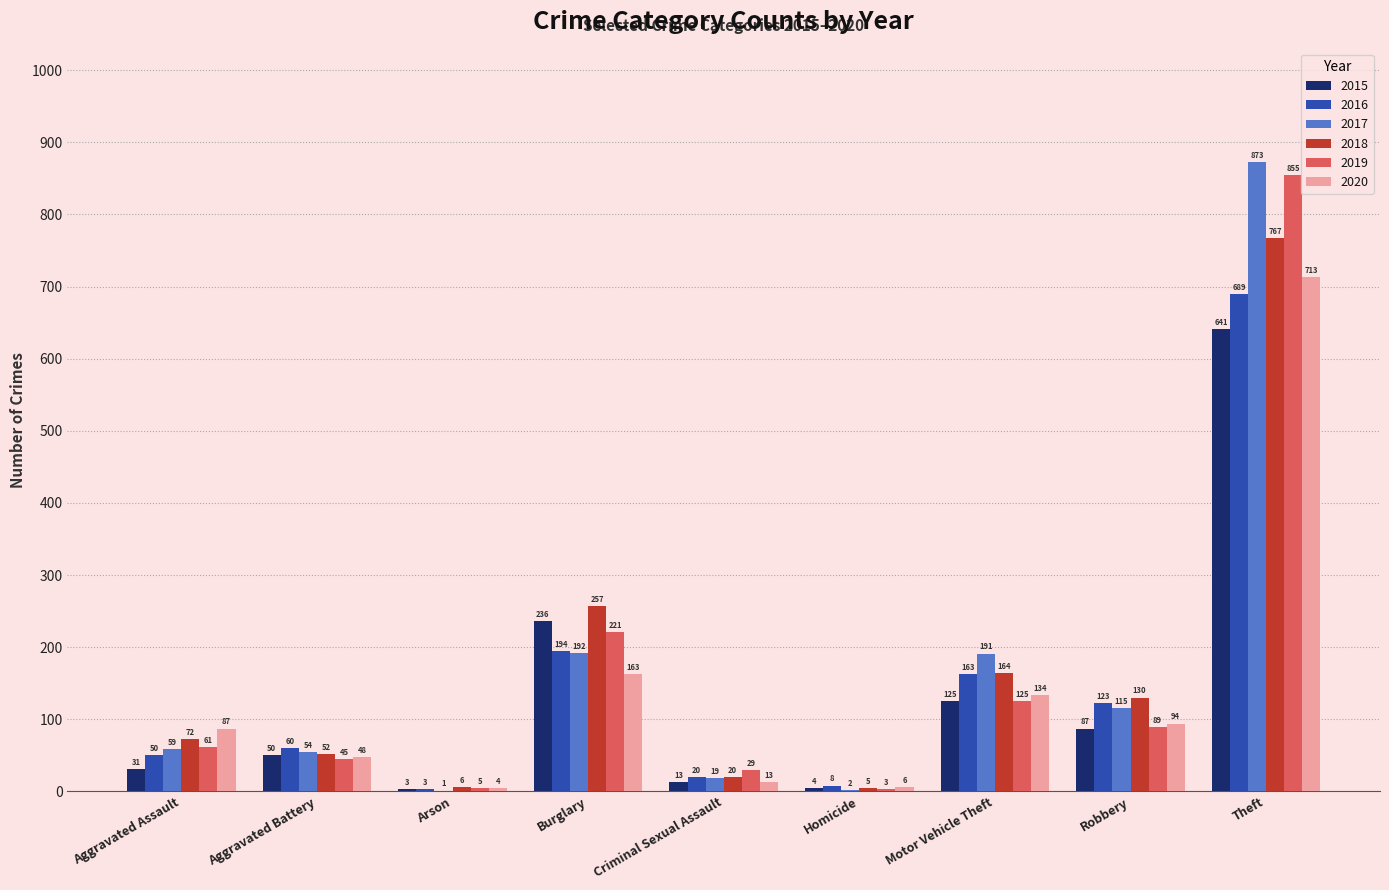

Between Aggravated Assault and Homicide, which series saw the biggest shift?

2020